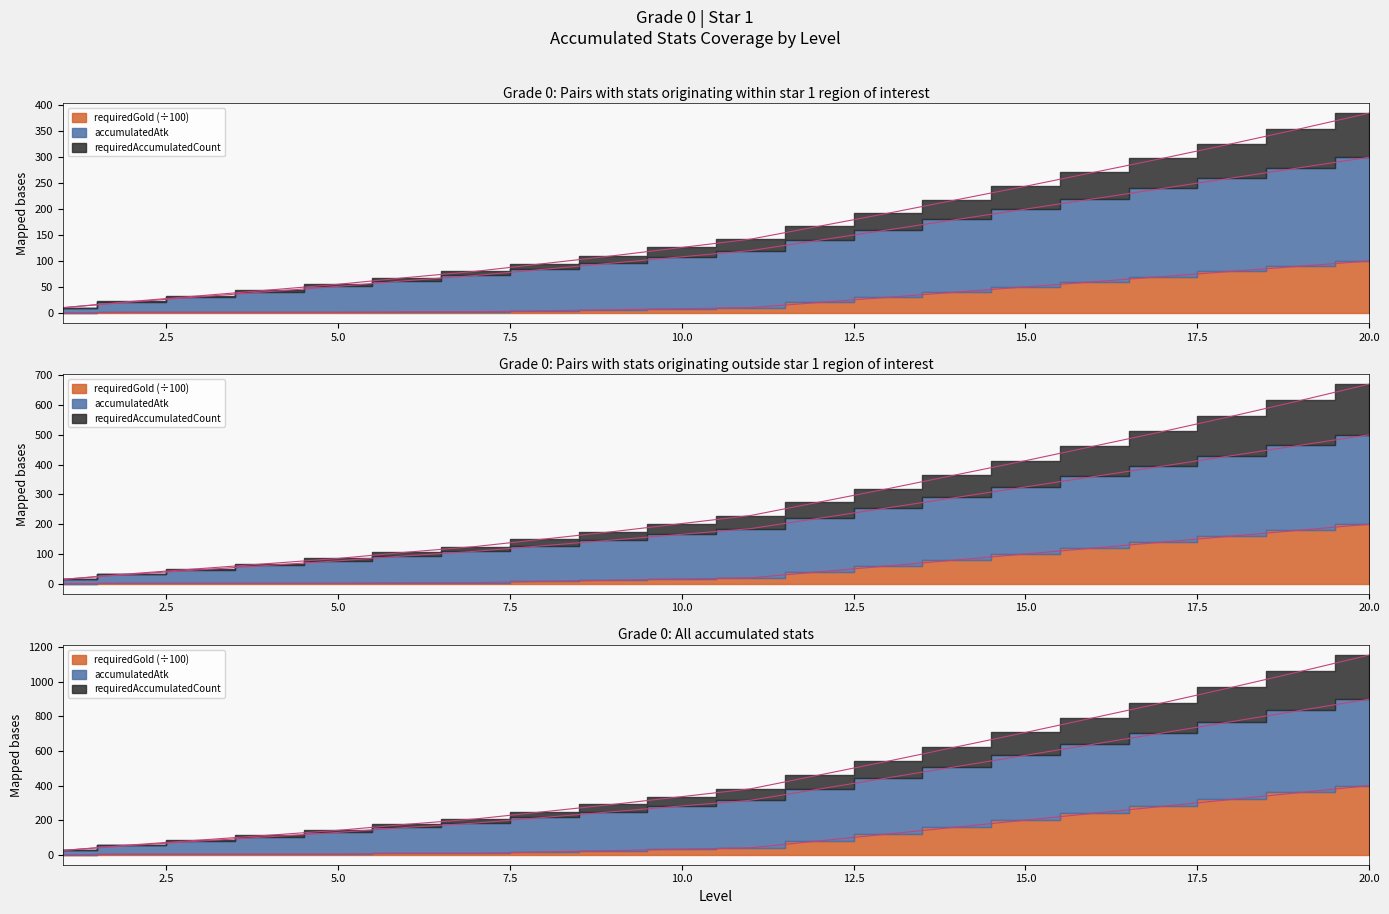

True or false: accumulatedAtk and level cross at least once.

False